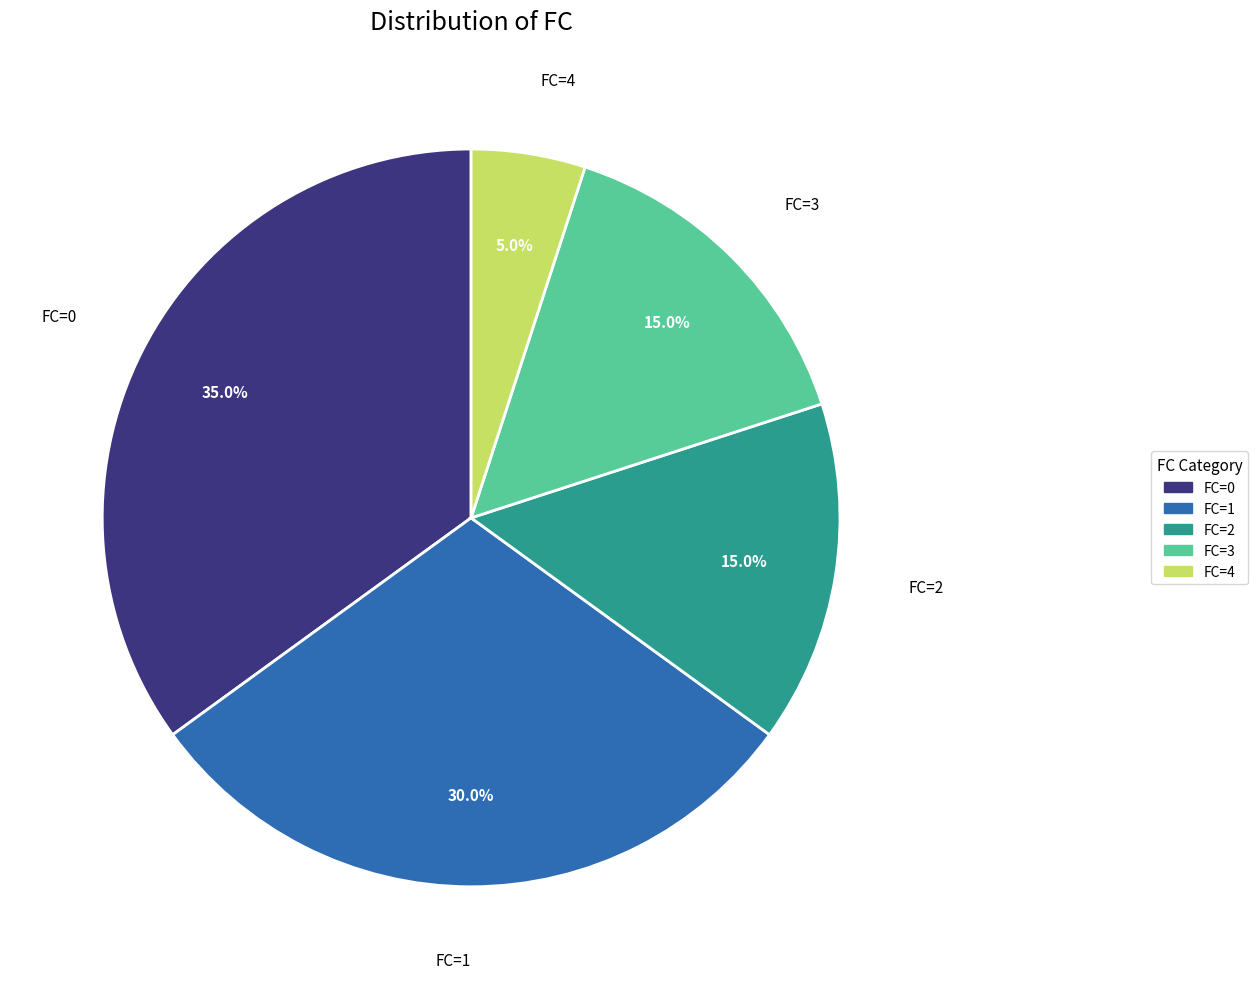

Does any single category account for the majority?

No